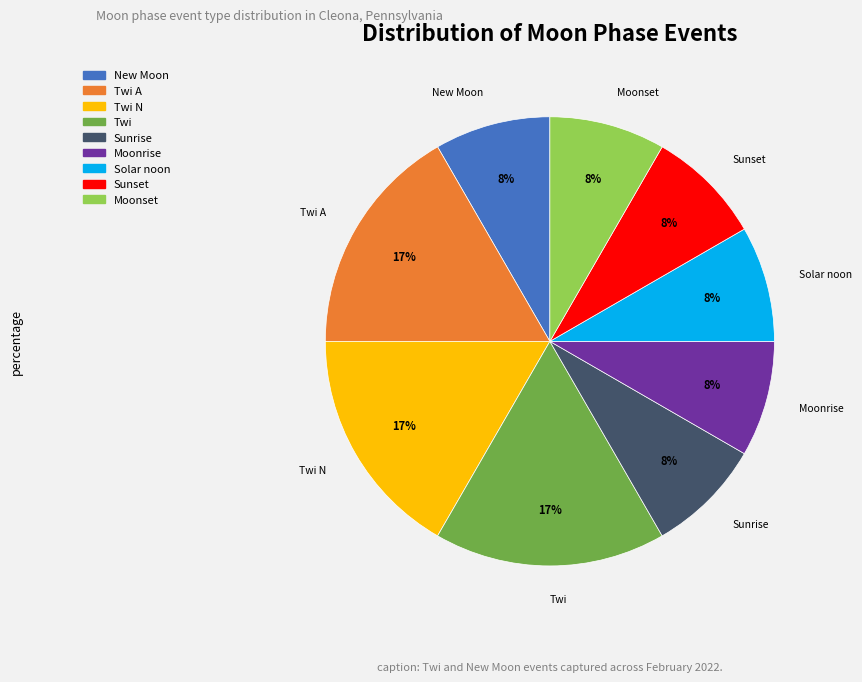

Is there any slice that represents more than half of the pie?

No